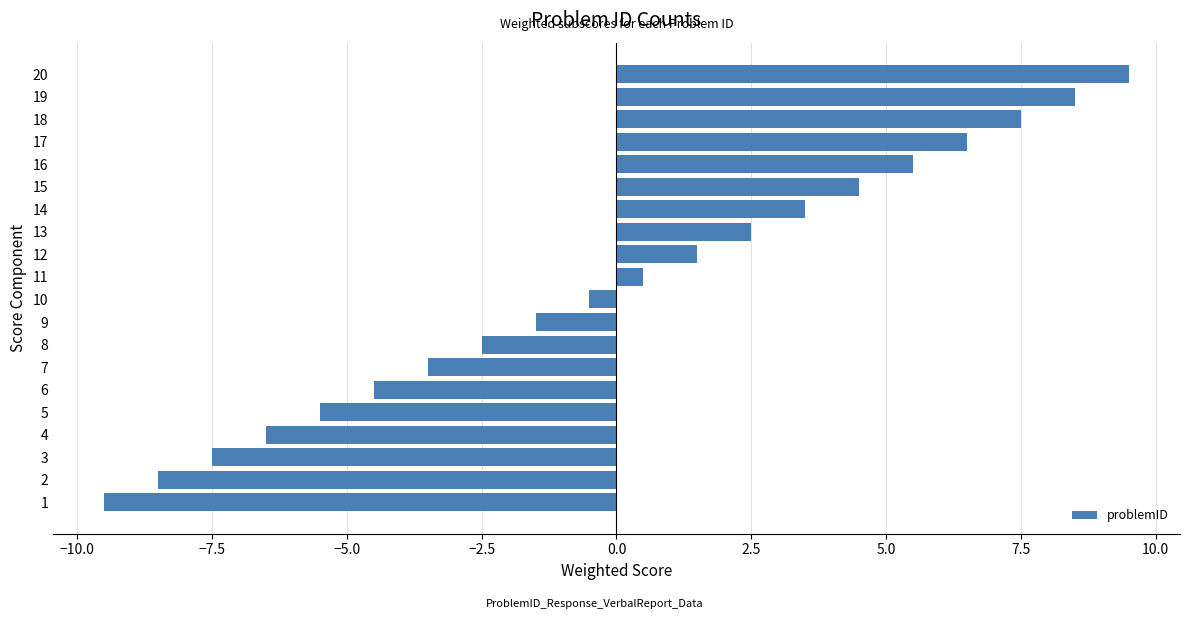

What is the change in value from 9 to 11?

+2.0